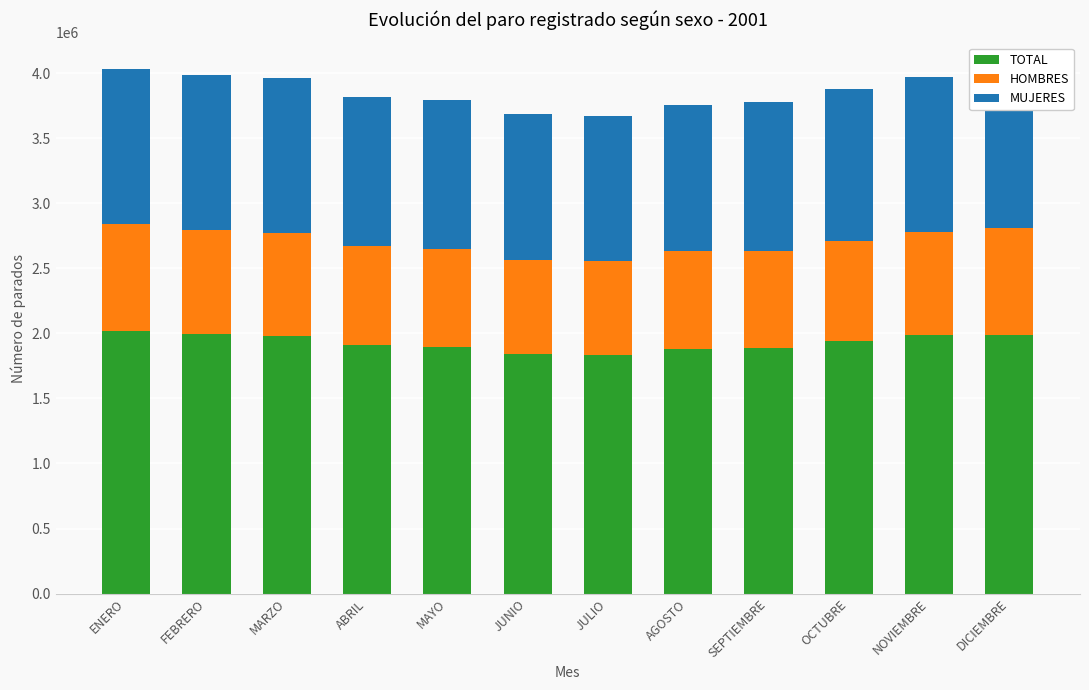

What are all the series names shown in the legend?

TOTAL, HOMBRES, MUJERES